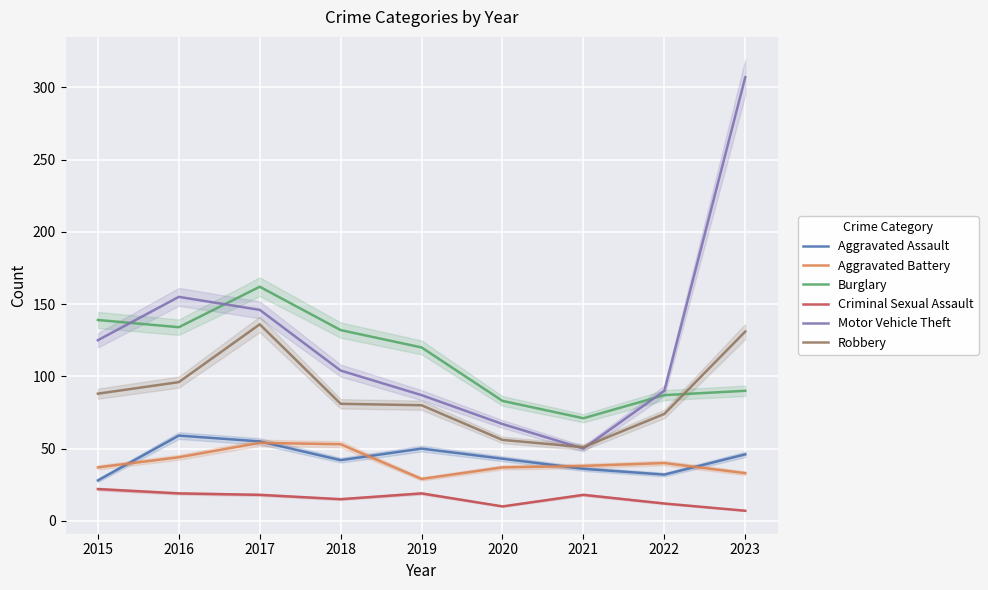

True or false: Robbery and Criminal Sexual Assault cross at least once.

False